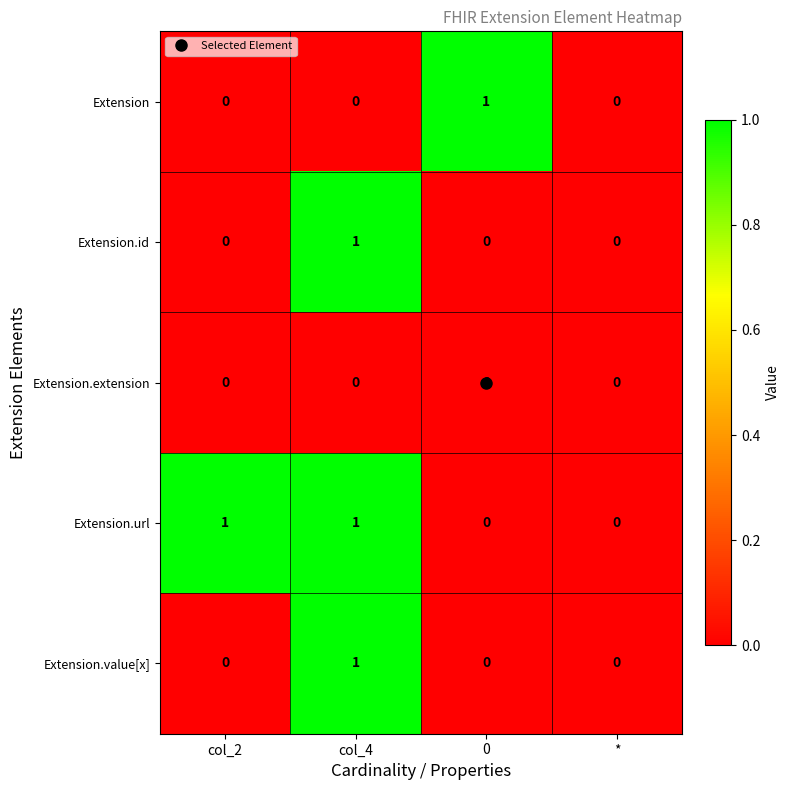

At which category is the sum across all series the highest?

col_4